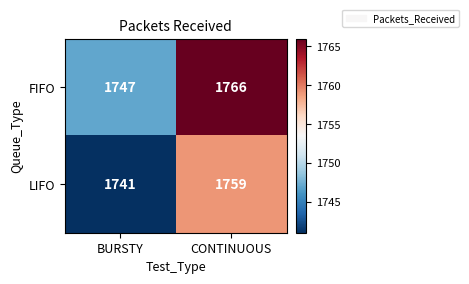

Between BURSTY and CONTINUOUS, which series saw the biggest shift?

FIFO